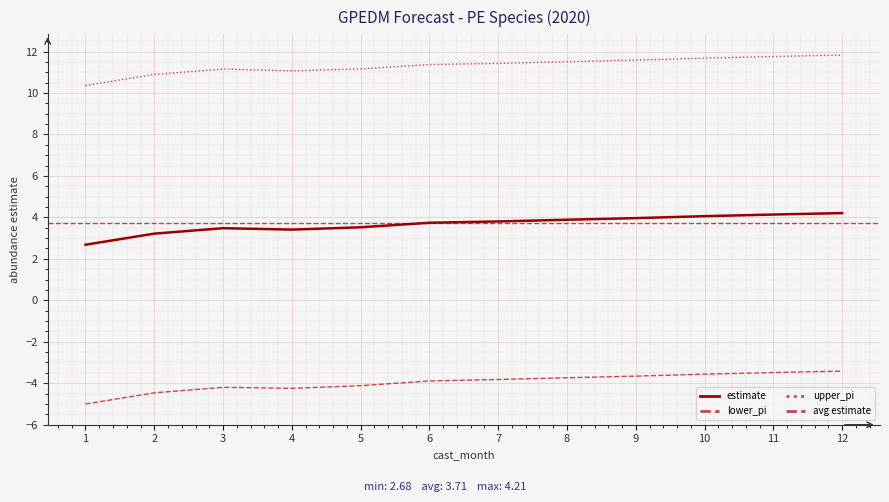

How many interior local valleys does the lower_pi series have?

1